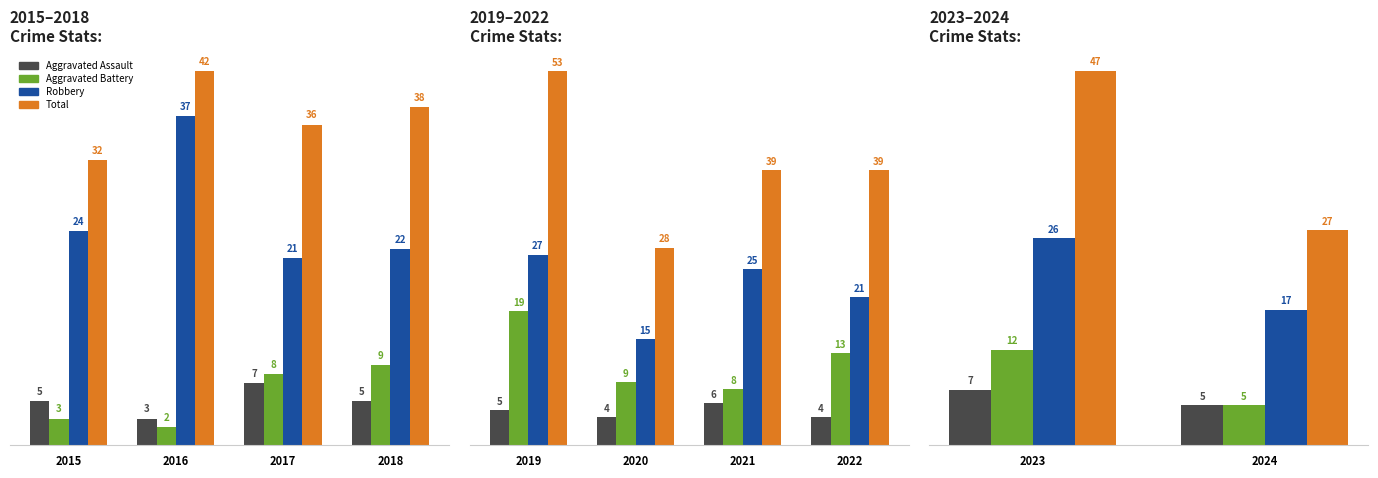

Is the value of Total at 2016 greater than the value of Aggravated Battery at 2015?

Yes